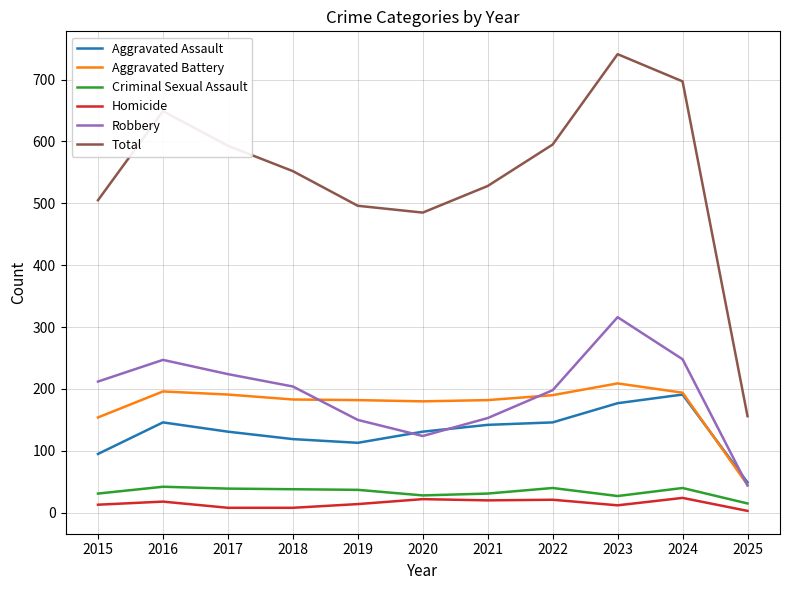

Between 2015 and 2016, which series saw the biggest shift?

Total